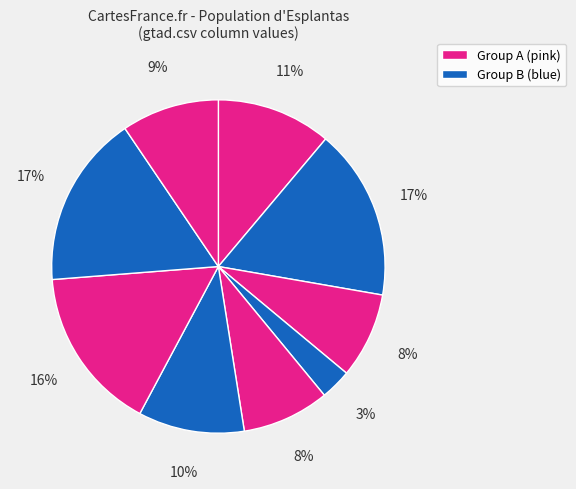

How many slices are in this pie chart?

9